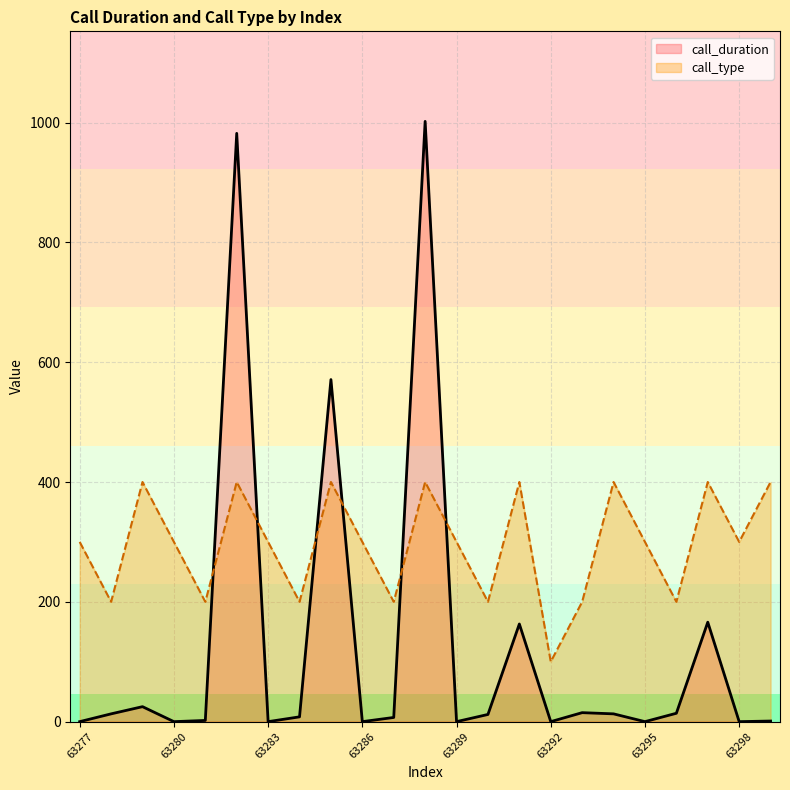

Between 63284 and 63295, which series saw the biggest shift?

call_type